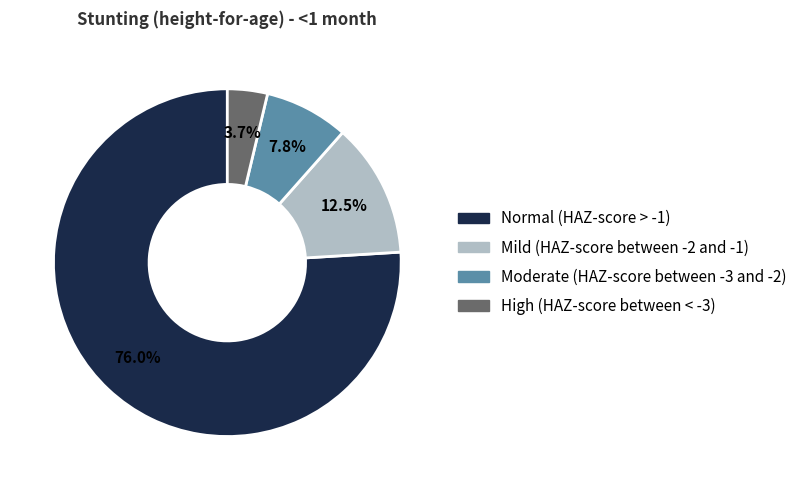

To the nearest percent, what is the combined percentage of Moderate (HAZ-score between -3 and -2) and High (HAZ-score between < -3)?

12%